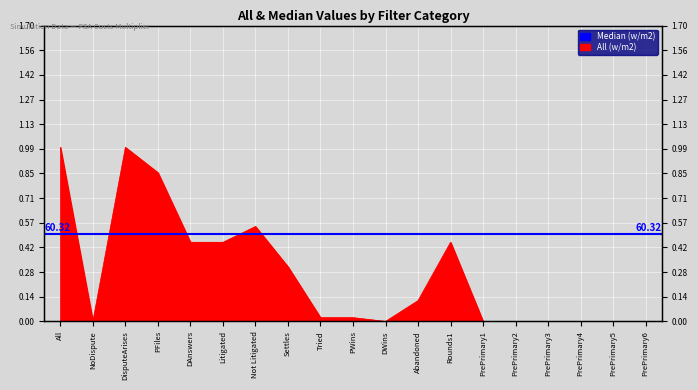

Rank the categories by value from highest to lowest.

All, DisputeArises, PFiles, Not Litigated, DAnswers, Litigated, Rounds1, Settles, Abandoned, Tried, PWins, NoDispute, DWins, PrePrimary1, PrePrimary2, PrePrimary3, PrePrimary4, PrePrimary5, PrePrimary6